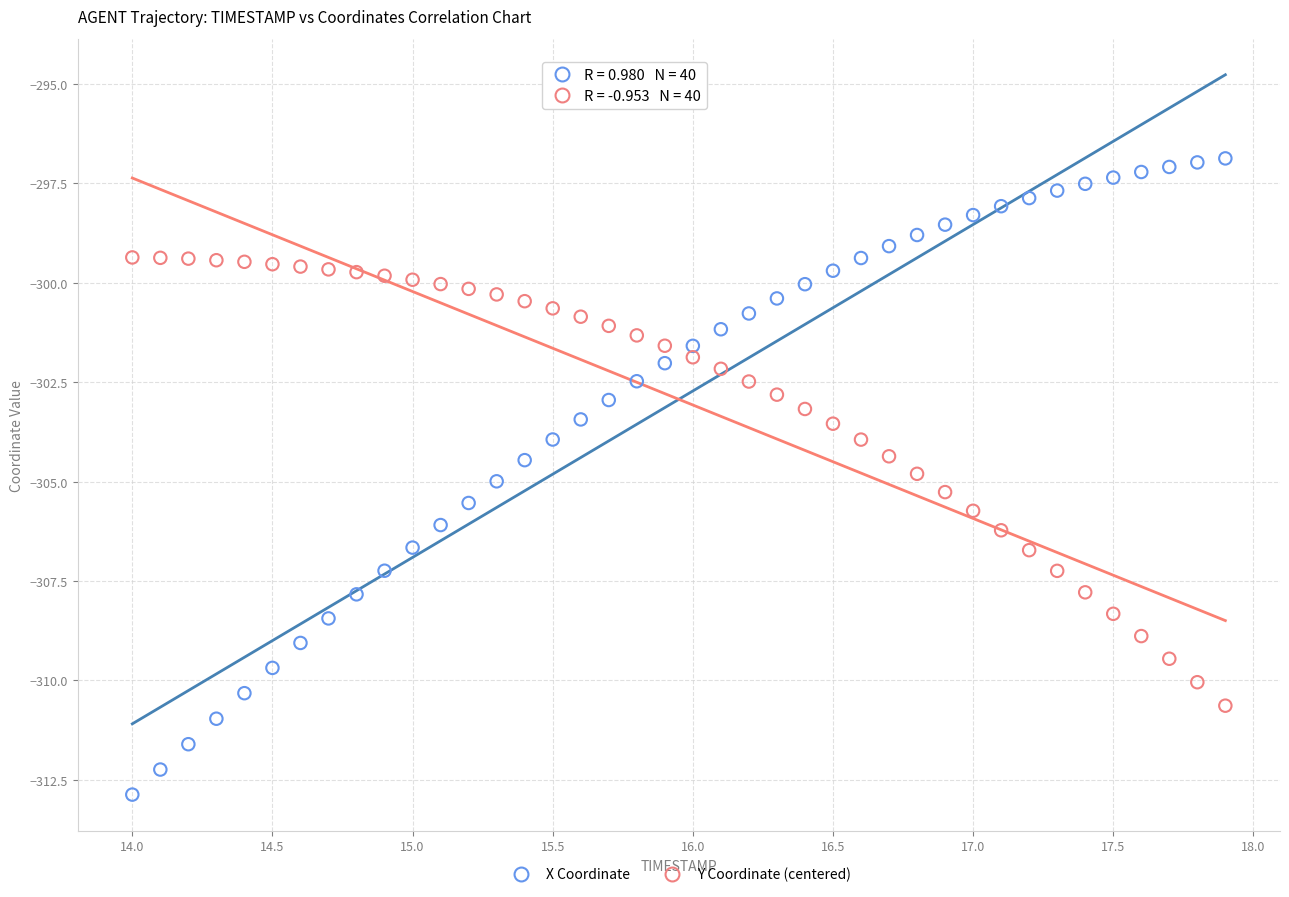

Which series has the widest spread of Y values?

X Coordinate